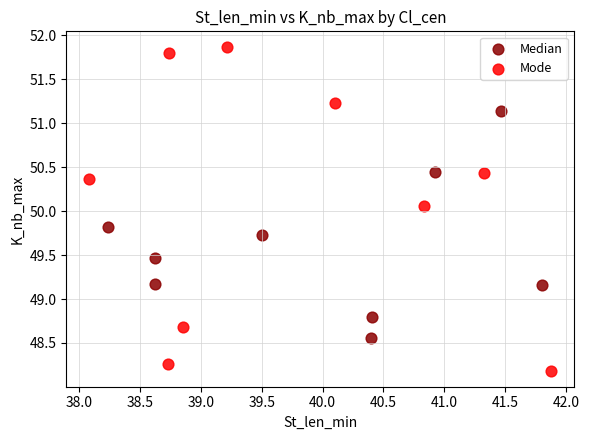

Which series reaches the maximum Y coordinate?

Mode